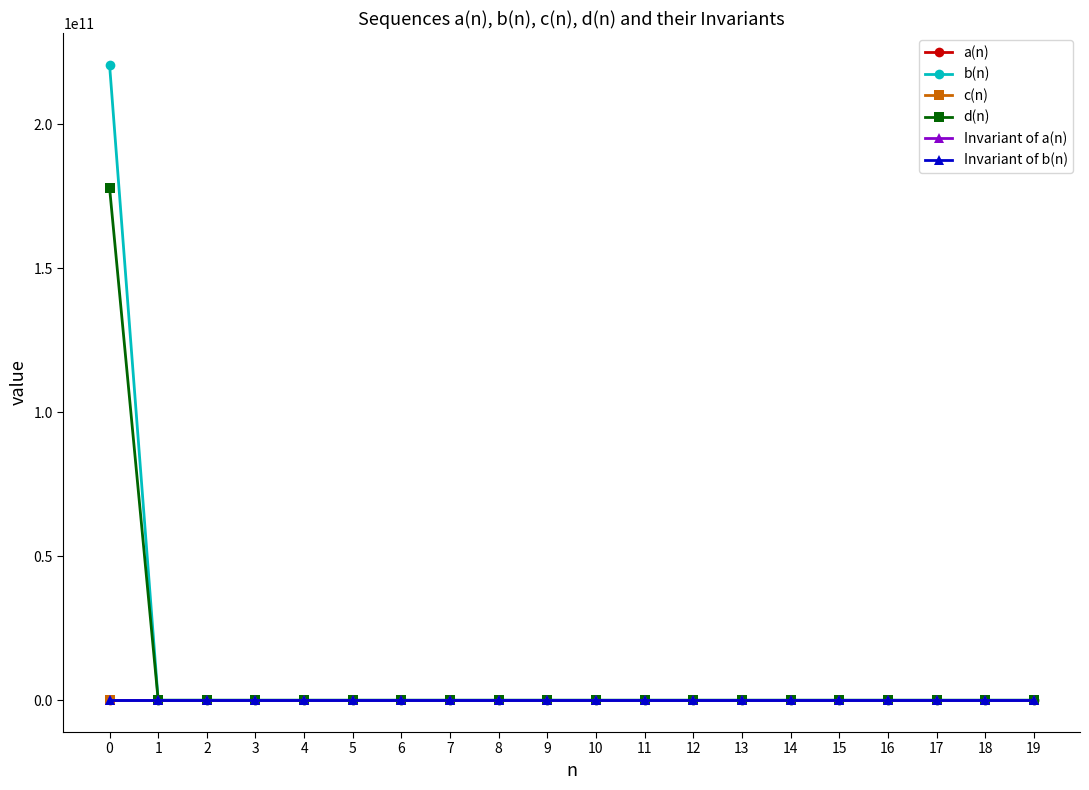

The value of c(n) at 12 is -0.0. True or false?

True